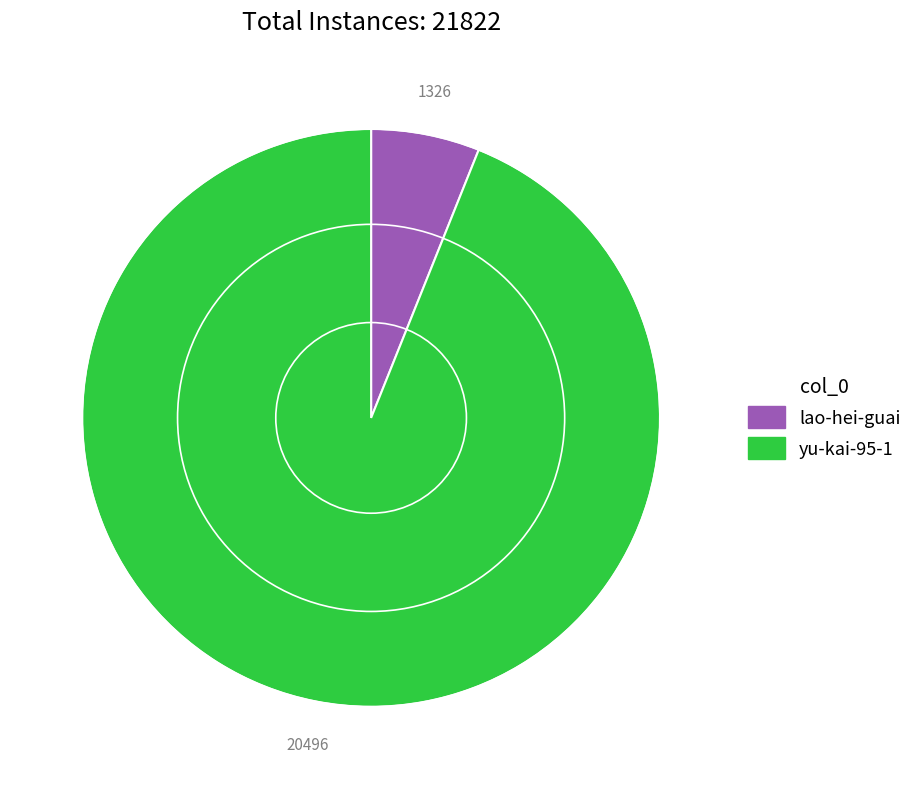

Count the number of slices in the pie.

2